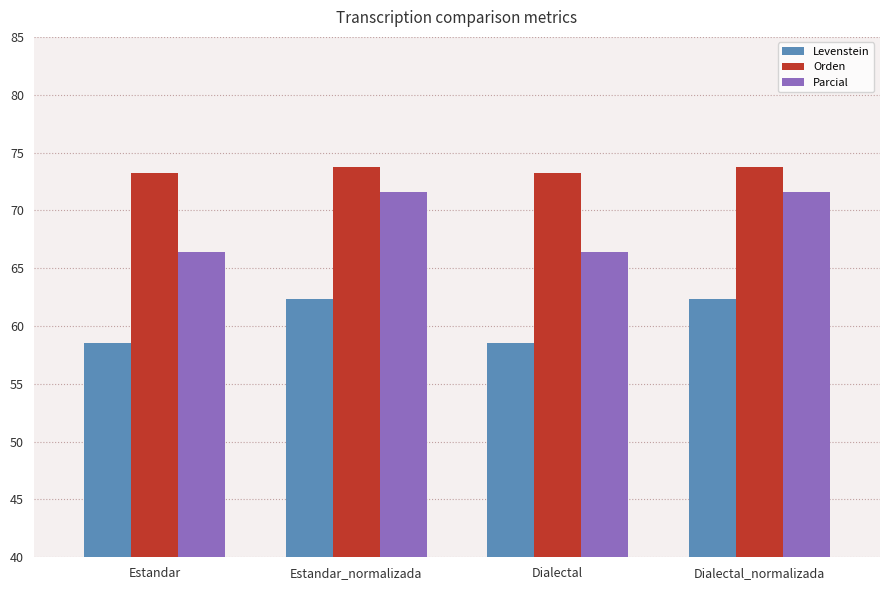

What is the label of the 1st bar from the left?

Estandar